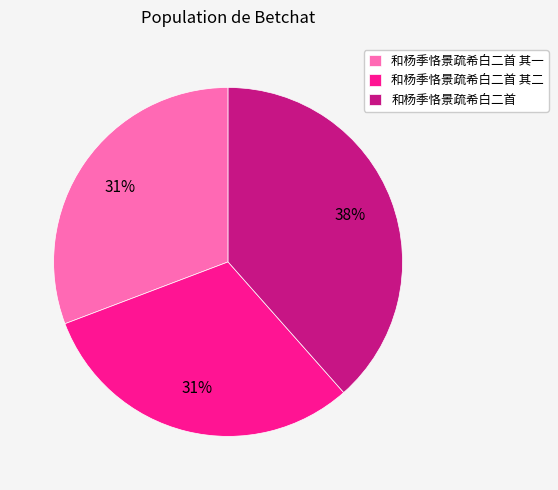

What is the largest slice in the pie chart?

和杨季恪景疏希白二首